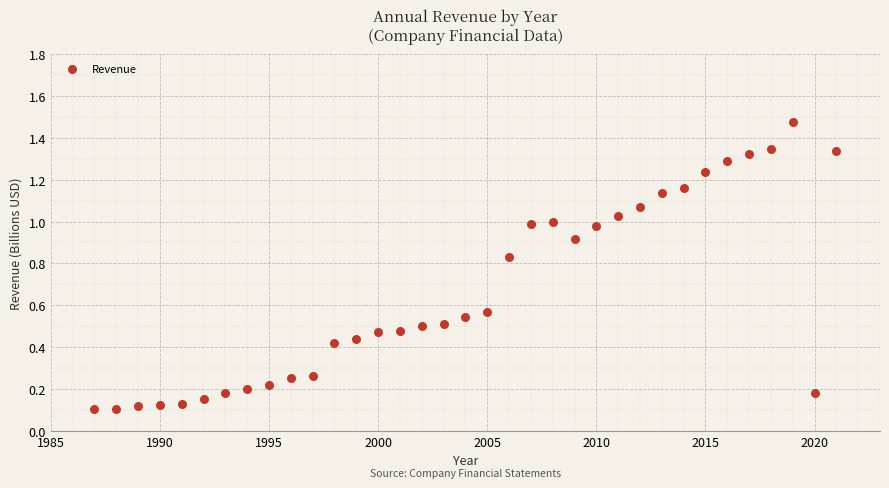

What is the range of X values (max minus min)?

34.0